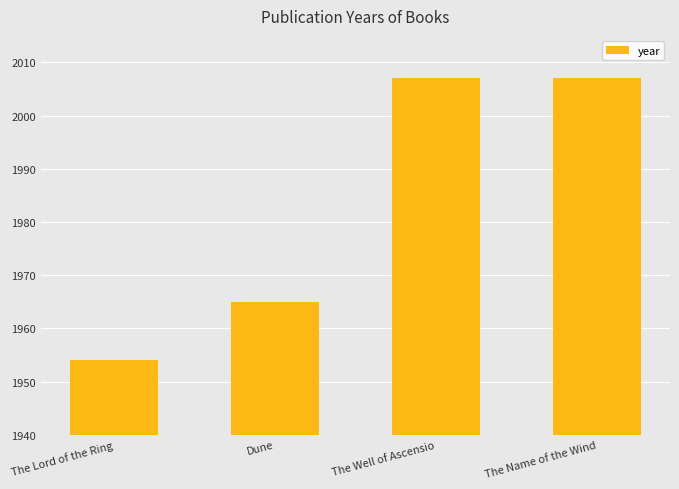

What is the change in value from The Lord of the Ring to The Well of Ascensio?

+53